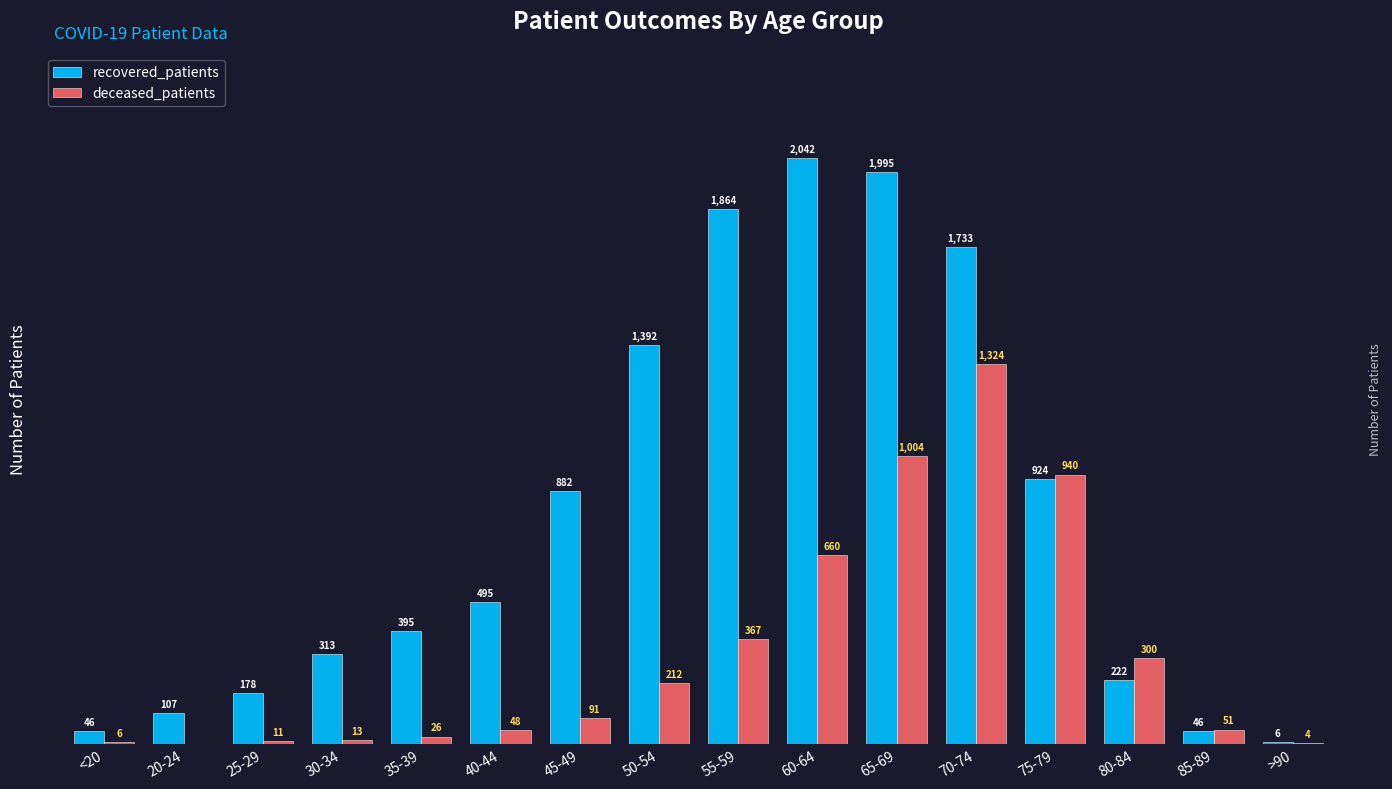

Which category has the highest value in the deceased_patients series?

70-74